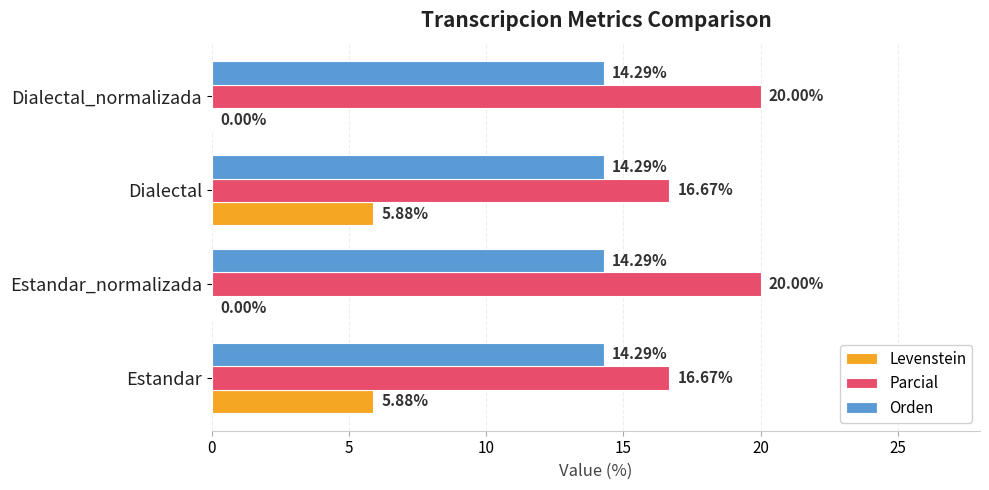

What is the sum of the Parcial values at Dialectal and Estandar?

33.3